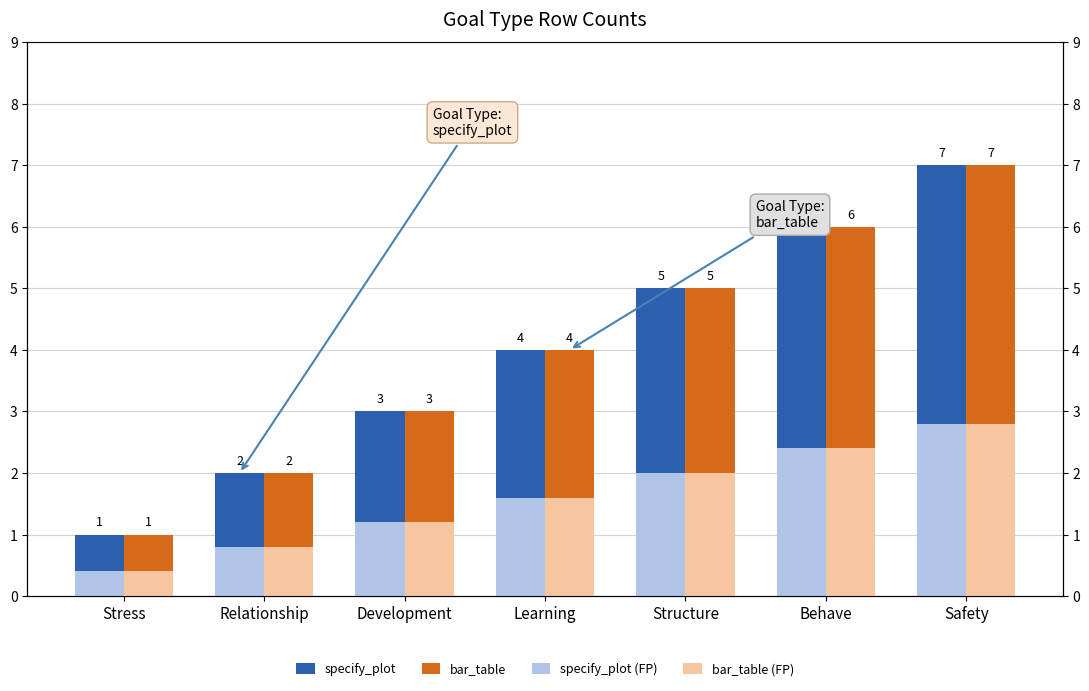

How many values in the bar_table (FP) series exceed 1?

5